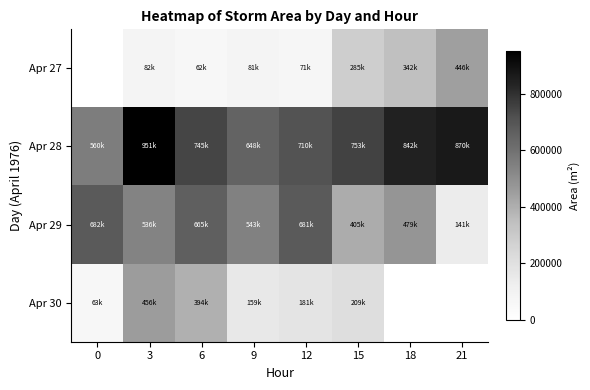

Count the number of data series in this chart.

4